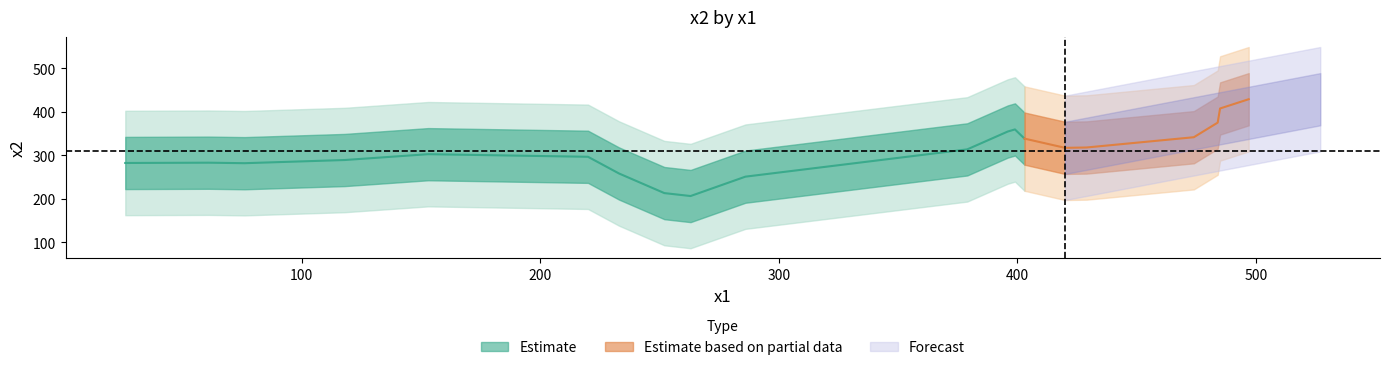

Rank the categories by x1 value from lowest to highest.

26, 61, 76, 118, 153, 220, 233, 252, 263, 286, 379, 396, 399, 403, 420, 429, 474, 484, 485, 497